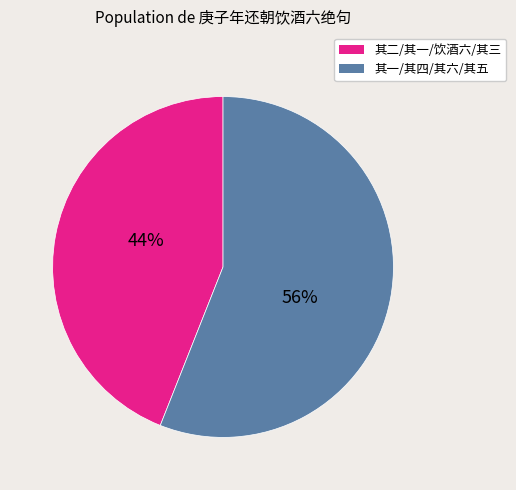

To the nearest percent, what is the difference between the largest and smallest slice percentages?

12%